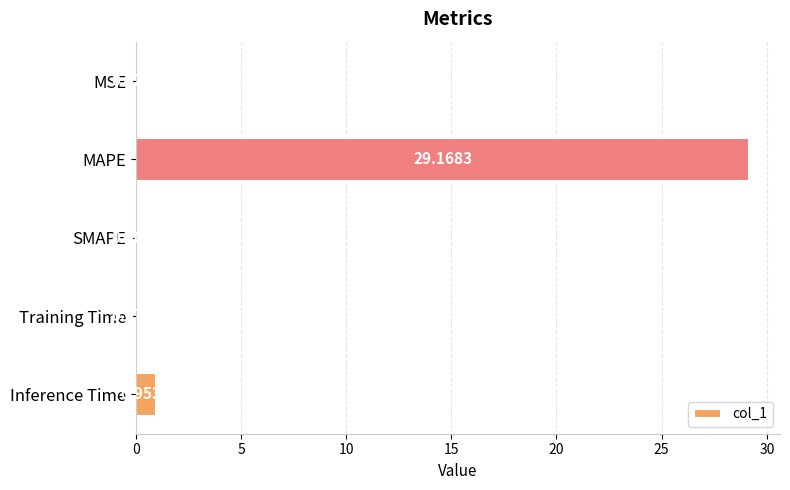

What is the sum of all values?

30.2